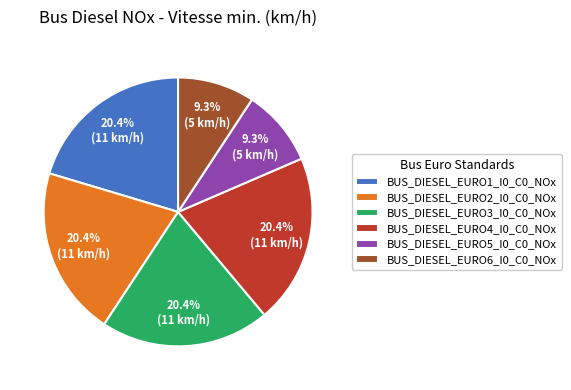

Between BUS_DIESEL_EURO6_I0_C0_NOx and BUS_DIESEL_EURO2_I0_C0_NOx, which is larger?

BUS_DIESEL_EURO2_I0_C0_NOx